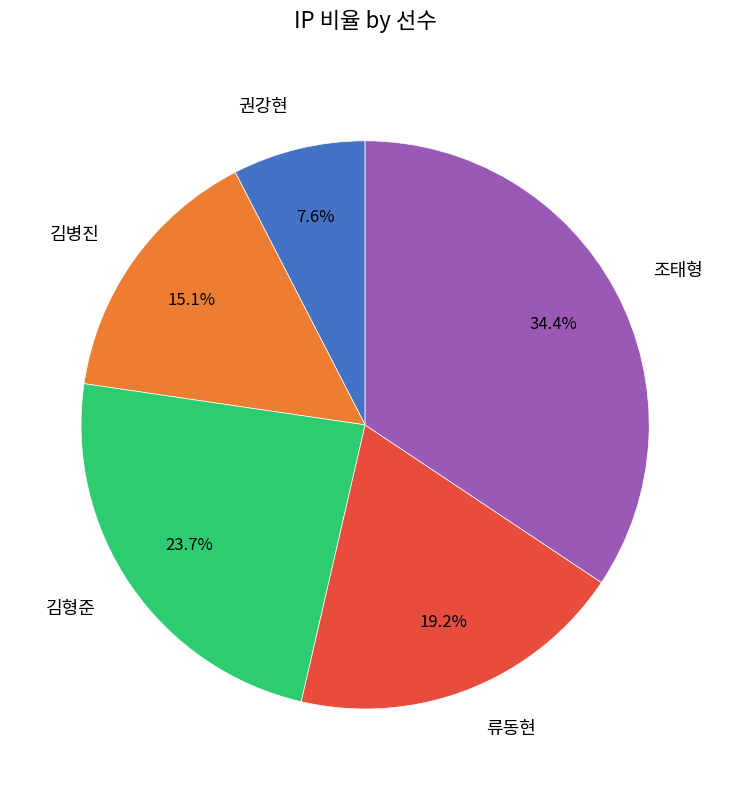

To the nearest percent, what portion does 류동현 represent?

19%